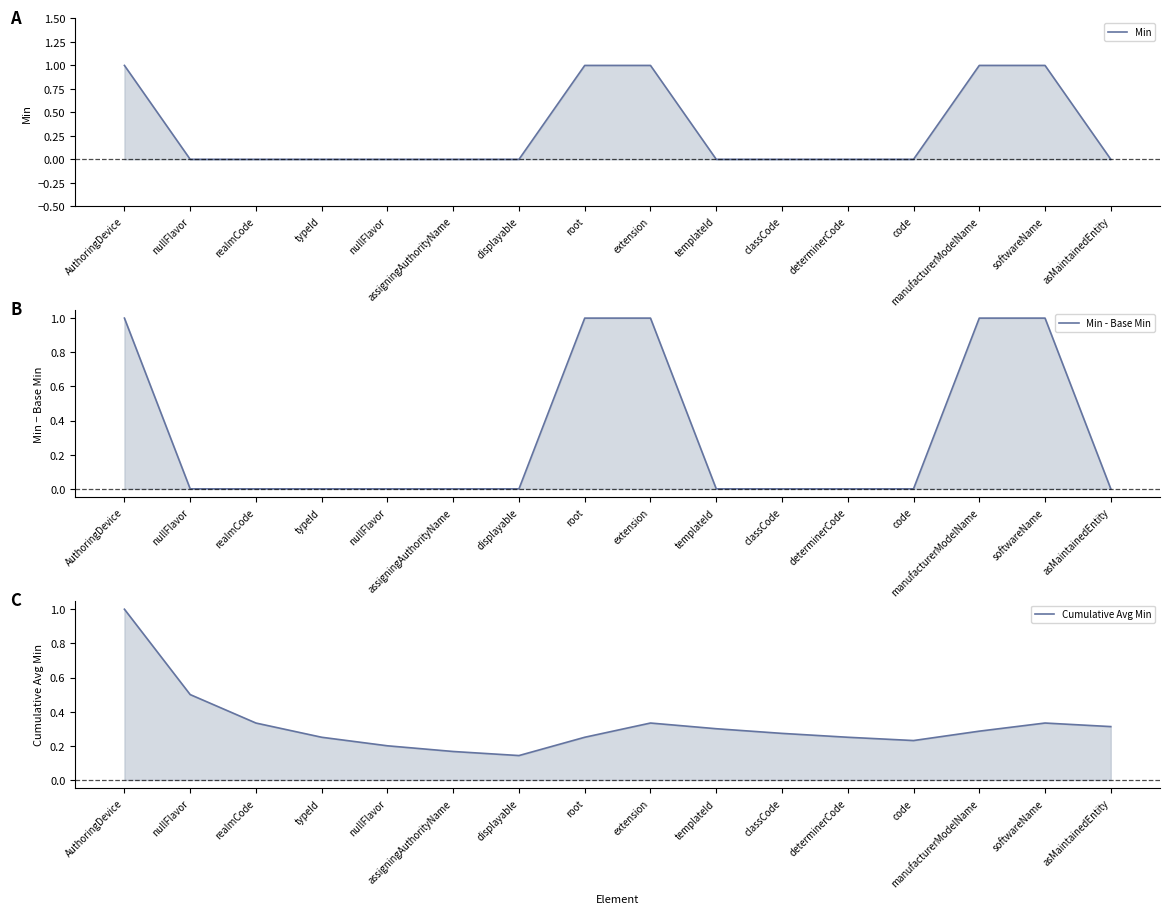

Which has a higher value, nullFlavor or AuthoringDevice?

AuthoringDevice